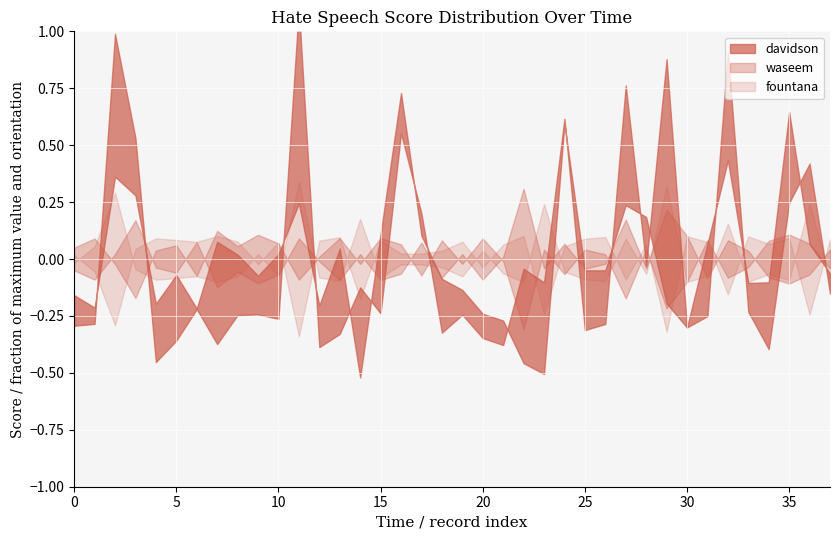

Reading left to right, what are all the values shown in this chart?

davidson: 0=0.1	1=0.1	2=1.0	3=0.7	4=0.0	5=0.1	6=0.1	7=0.2	8=0.2	9=0.2	10=0.2	11=1.0	12=0.0	13=0.2	14=0.0	15=0.3	16=1.0	17=0.5	18=0.1	19=0.1	20=0.0	21=0.0	22=0.1	23=0.0	24=0.9	25=0.1	26=0.2	27=0.8	28=0.4	29=0.7	30=0.0	31=0.2	32=1.0	33=0.2	34=0.1	35=0.8	36=0.6	37=0.2
fountana: 0=0.2	1=0.3	2=0.8	3=0.1	4=0.0	5=0.0	6=0.1	7=0.0	8=0.1	9=0.3	10=0.1	11=0.9	12=0.1	13=0.0	14=0.6	15=0.1	16=0.2	17=0.2	18=0.1	19=0.1	20=0.3	21=0.1	22=0.0	23=0.7	24=0.1	25=0.0	26=0.0	27=0.4	28=0.1	29=0.9	30=0.0	31=0.1	32=0.5	33=0.0	34=0.1	35=0.0	36=0.7	37=0.0
waseem: 0=0.2	1=0.1	2=0.3	3=0.6	4=0.2	5=0.2	6=0.4	7=0.0	8=0.2	9=0.1	10=0.1	11=0.5	12=0.3	13=0.1	14=0.3	15=0.1	16=0.2	17=0.4	18=0.1	19=0.3	20=0.1	21=0.3	22=0.9	23=0.2	24=0.4	25=0.2	26=0.2	27=0.6	28=0.2	29=0.7	30=0.5	31=0.1	32=0.4	33=0.4	34=0.1	35=0.1	36=0.1	37=0.4